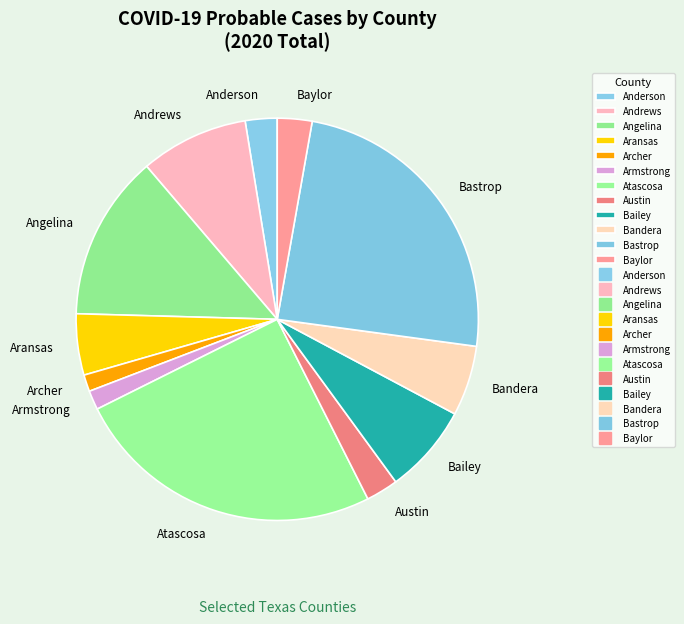

Which slice is the largest?

Atascosa